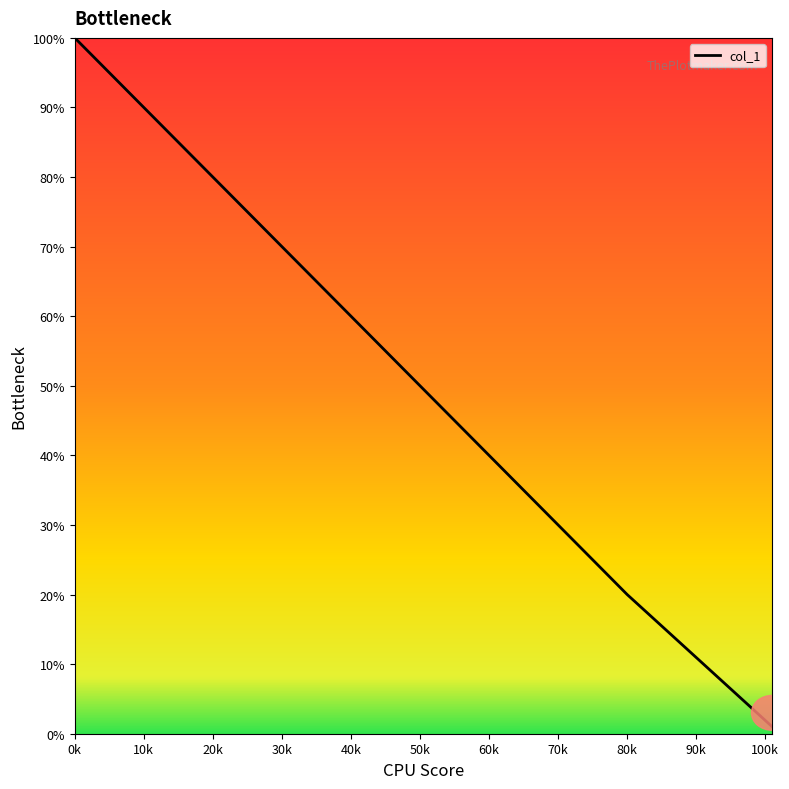

What is the difference between the maximum and minimum values?

99